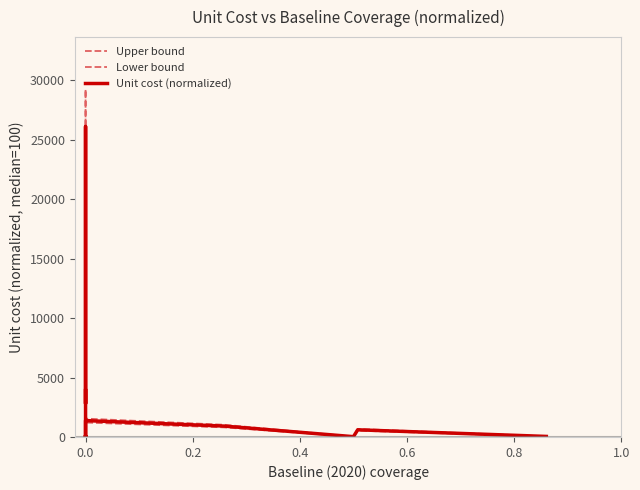

The value of Lower bound at 0.0 is 88.0. True or false?

True